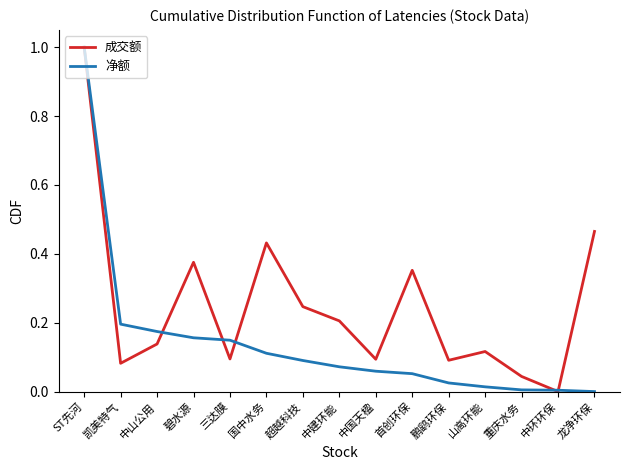

What position from the right is 中国天楹?

7